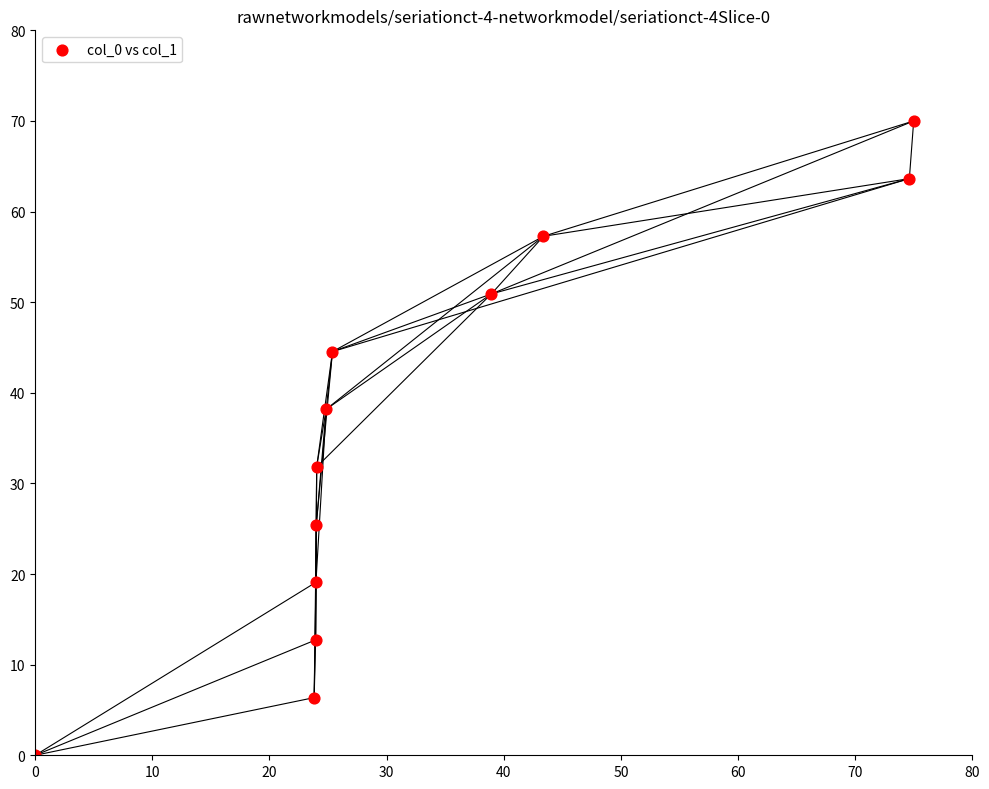

What is the range of Y values (max minus min)?

70.0